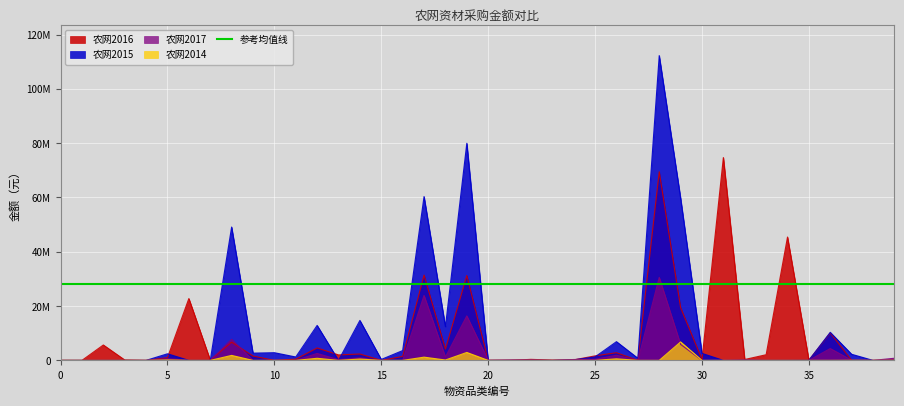

Reading left to right, extract all data points from this chart.

农网2016: 0=12950.3	1=5073.1	2=5669148.3	3=154170.9	4=1299.9	5=1016884.4	6=22778923.5	7=121618.5	8=6705575.5	9=1597814.9	10=0.0	11=449748.0	12=4584732.0	13=2012049.0	14=2346307.4	15=0.0	16=1455093.4	17=31410954.6	18=4163268.7	19=31234312.9	20=29284.1	21=0.0	22=374283.0	23=117024.1	24=188955.0	25=1659762.0	26=2824516.9	27=0.0	28=69461241.2	29=19417056.0	30=351507.8	31=74693995.8	32=326696.5	33=2082189.1	34=45424374.0	35=95073.8	36=10134948.0	37=0.0	38=23924.0	39=98202.3
农网2015: 0=0.0	1=0.0	2=0.0	3=0.0	4=0.0	5=2430991.8	6=0.0	7=0.0	8=49106374.7	9=2667257.6	10=2829563.1	11=1251817.8	12=12879576.4	13=0.0	14=14713252.4	15=345267.0	16=3611876.6	17=60331511.9	18=12407773.1	19=79949153.1	20=0.0	21=0.0	22=0.0	23=0.0	24=188955.0	25=1286883.0	26=6895041.4	27=798764.2	28=112248827.5	29=59757081.9	30=2576786.9	31=0.0	32=14806.0	33=0.0	34=0.0	35=29675.1	36=10333439.2	37=2249233.3	38=0.0	39=0.0
农网2017: 0=0.0	1=0.0	2=0.0	3=0.0	4=18800.0	5=673563.7	6=0.0	7=0.0	8=7736040.6	9=0.0	10=0.0	11=0.0	12=2561856.6	13=256847.8	14=957399.7	15=0.0	16=0.0	17=23906678.6	18=1234209.0	19=16384007.3	20=33193.0	21=196741.3	22=214916.8	23=0.0	24=322452.0	25=415150.8	26=1900729.2	27=0.0	28=30569546.5	29=5880585.5	30=0.0	31=0.0	32=221212.6	33=0.0	34=0.0	35=0.0	36=4357104.1	37=73248.9	38=0.0	39=785503.1
农网2014: 0=0.0	1=0.0	2=0.0	3=0.0	4=0.0	5=165741.2	6=0.0	7=0.0	8=1831142.6	9=0.0	10=0.0	11=0.0	12=773599.2	13=0.0	14=499912.2	15=0.0	16=0.0	17=1189892.0	18=142572.8	19=2922389.6	20=0.0	21=0.0	22=0.0	23=0.0	24=0.0	25=0.0	26=579853.8	27=0.0	28=0.0	29=6799299.4	30=0.0	31=0.0	32=0.0	33=0.0	34=0.0	35=0.0	36=0.0	37=21797.1	38=0.0	39=0.0